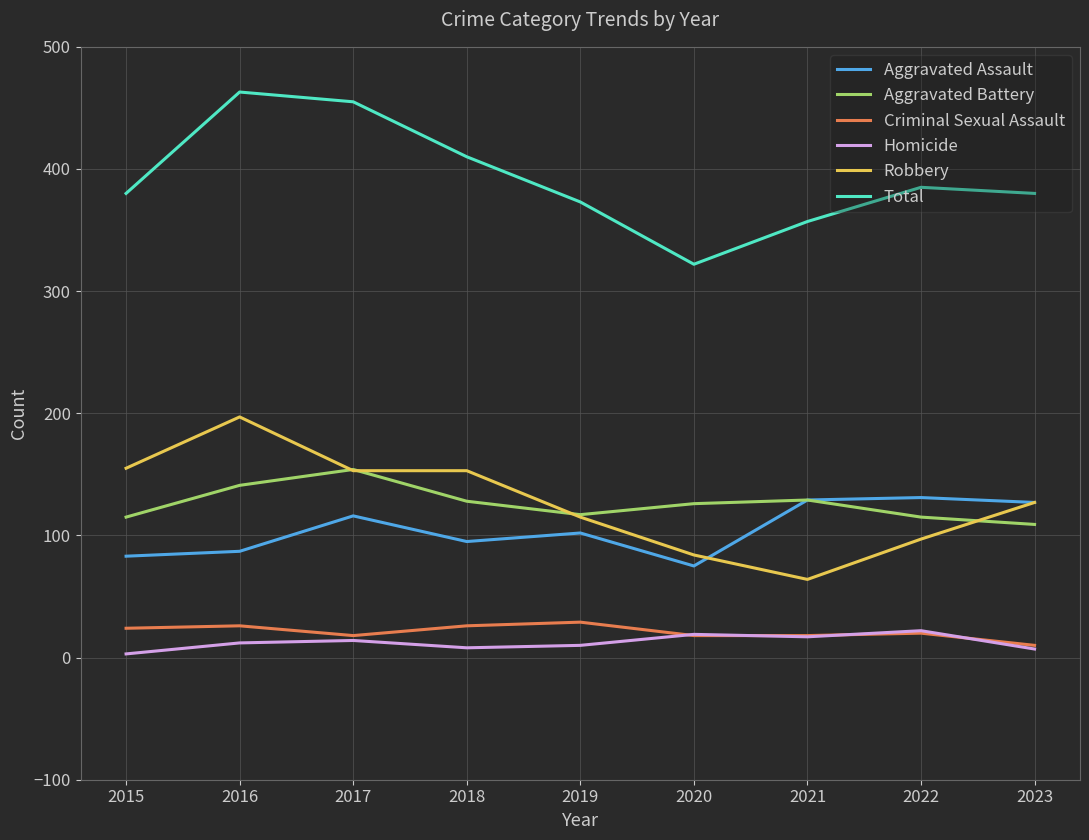

True or false: Aggravated Battery and Total cross at least once.

False